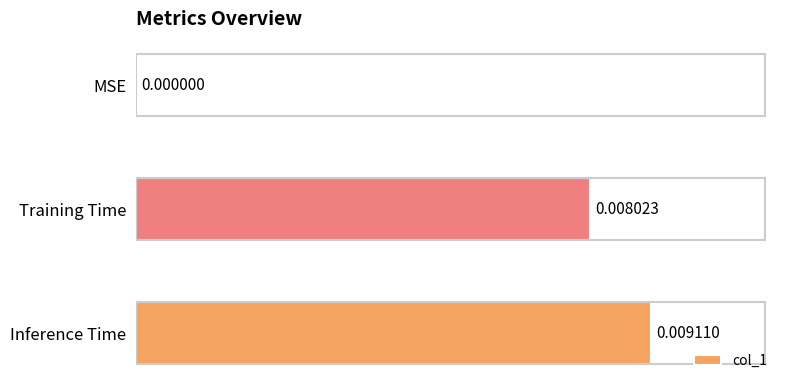

How many positive values are there?

2